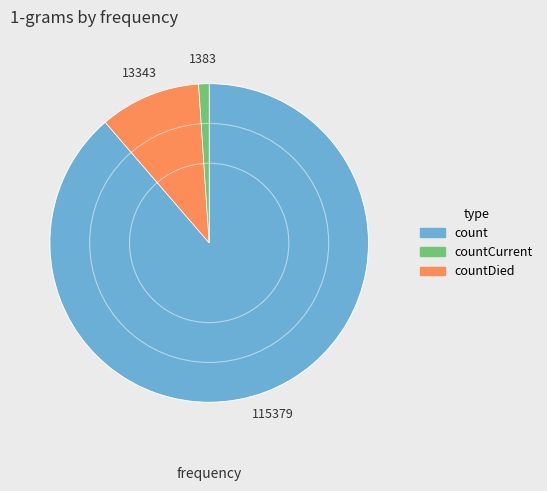

Does any single category account for the majority?

Yes